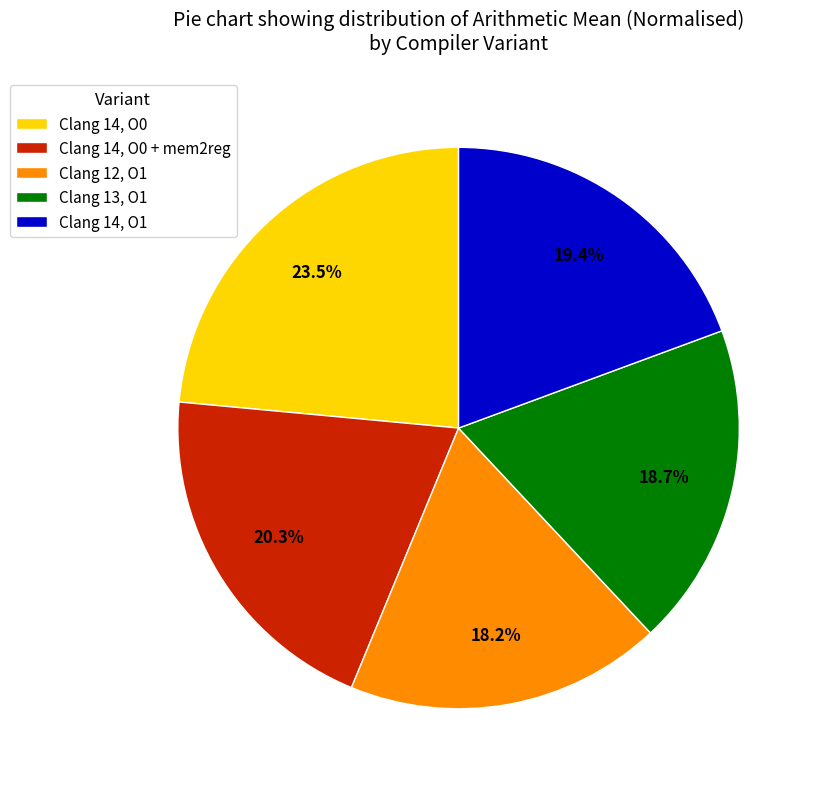

Which has a higher value, Clang 14, O0 or Clang 13, O1?

Clang 14, O0